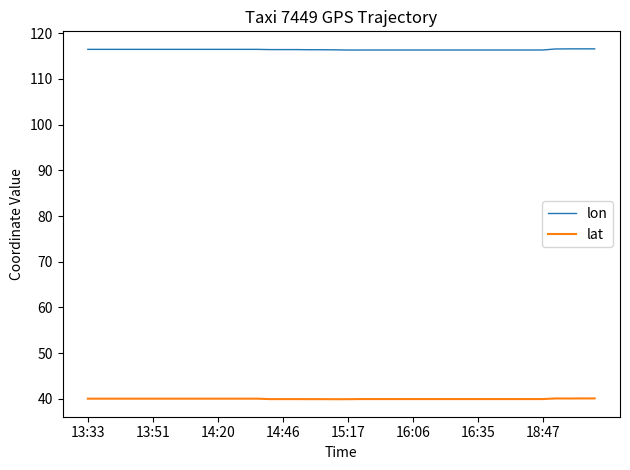

True or false: lon and lat intersect in this chart.

False